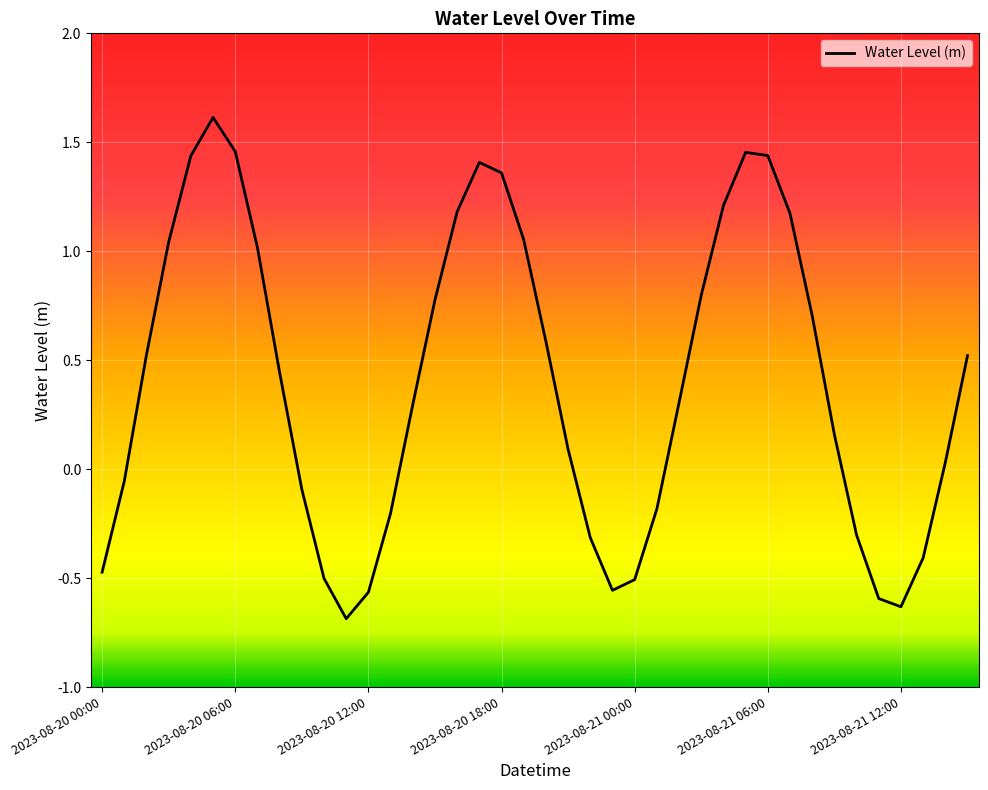

What is the maximum value shown in the chart?

1.6